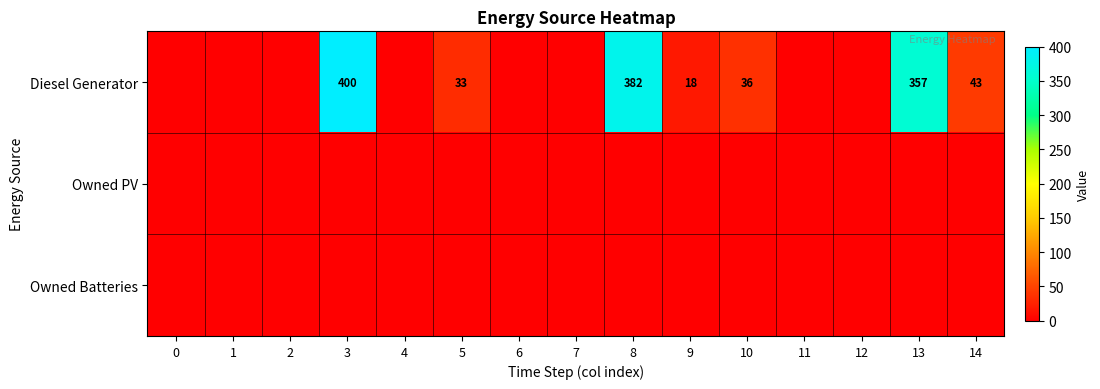

The Diesel Generator series shows 43 at 14. True or false?

True